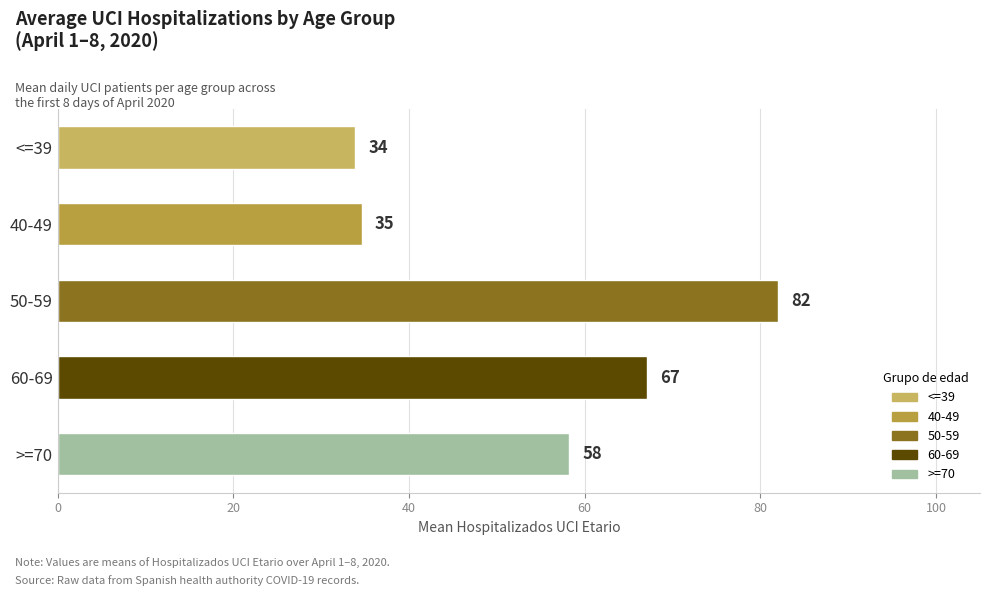

What is the average value?

55.2